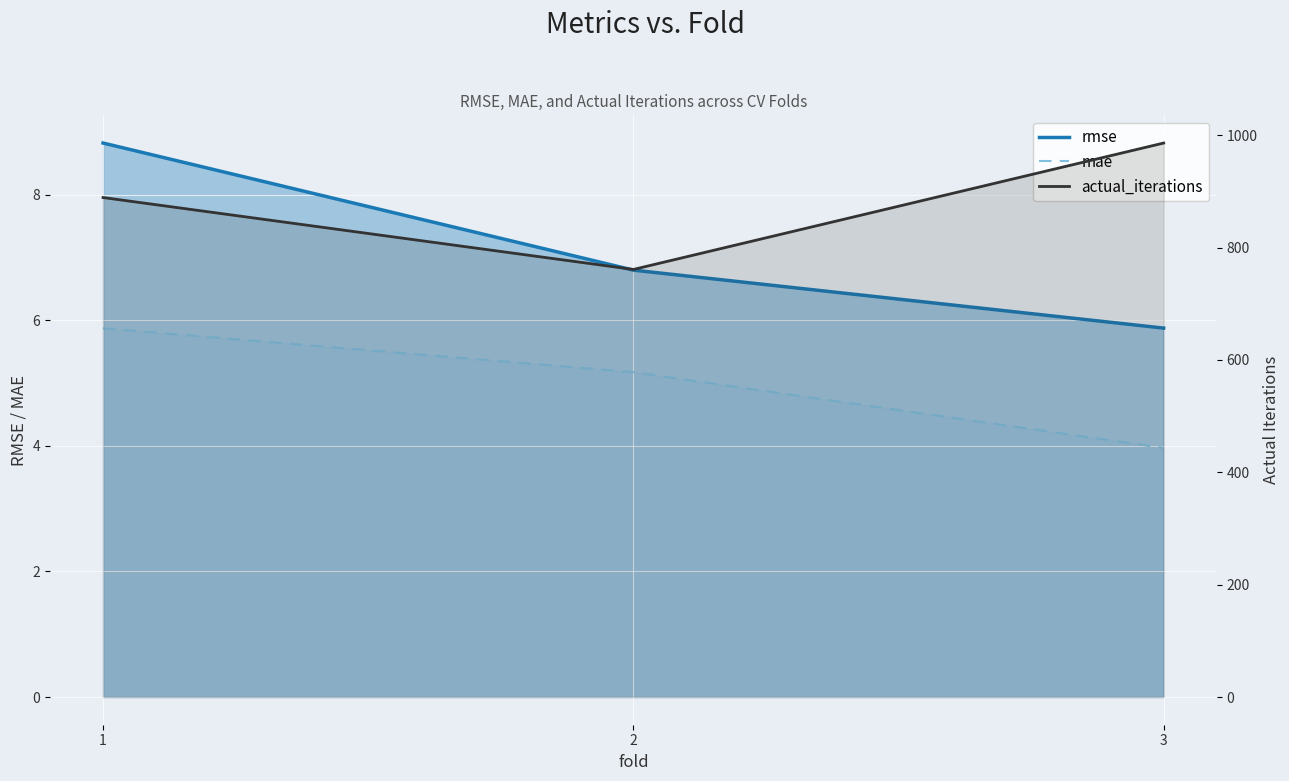

Reading left to right, extract all data points from this chart.

rmse: 1=8.8	2=6.8	3=5.9
mae: 1=5.9	2=5.2	3=4.0
actual_iterations: 1=889.0	2=761.0	3=986.0